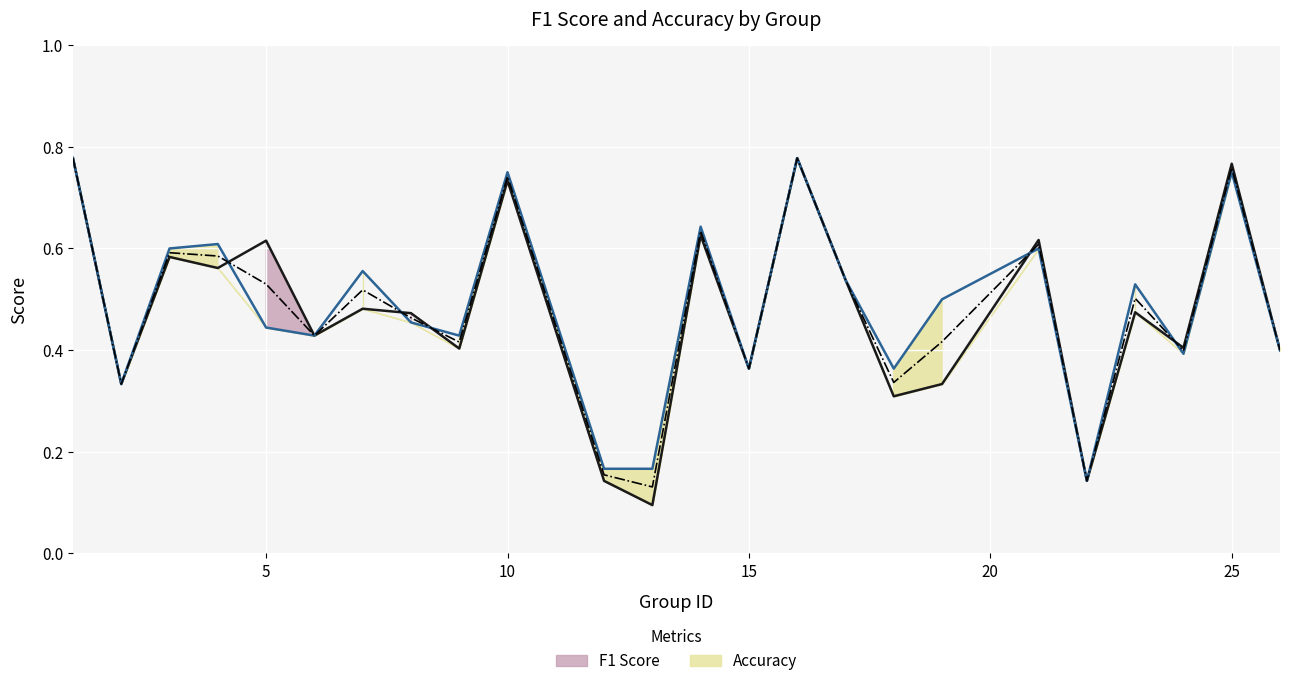

Which label corresponds to the smallest value in the chart?

13